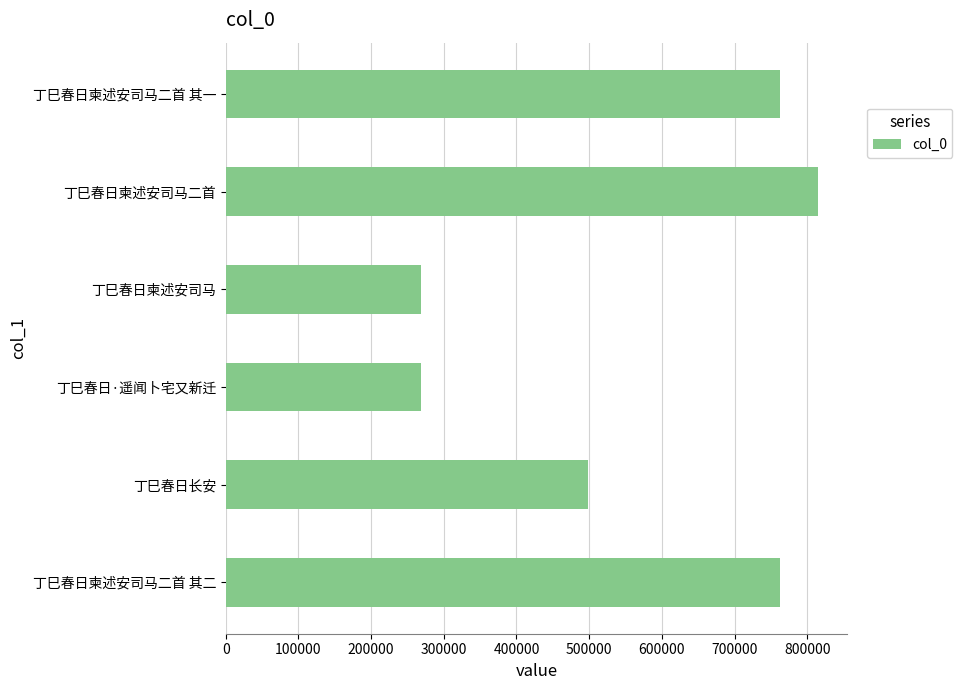

At which label is the value closest to 541524?

丁巳春日长安